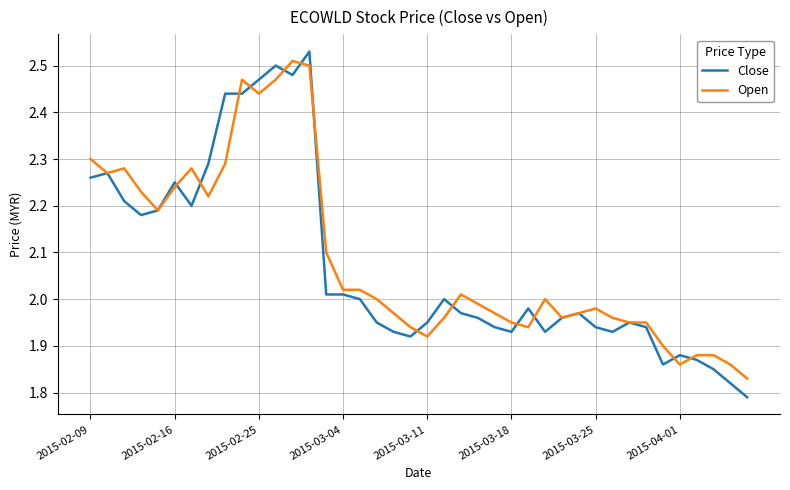

What are all the series names shown in the legend?

Close, Open